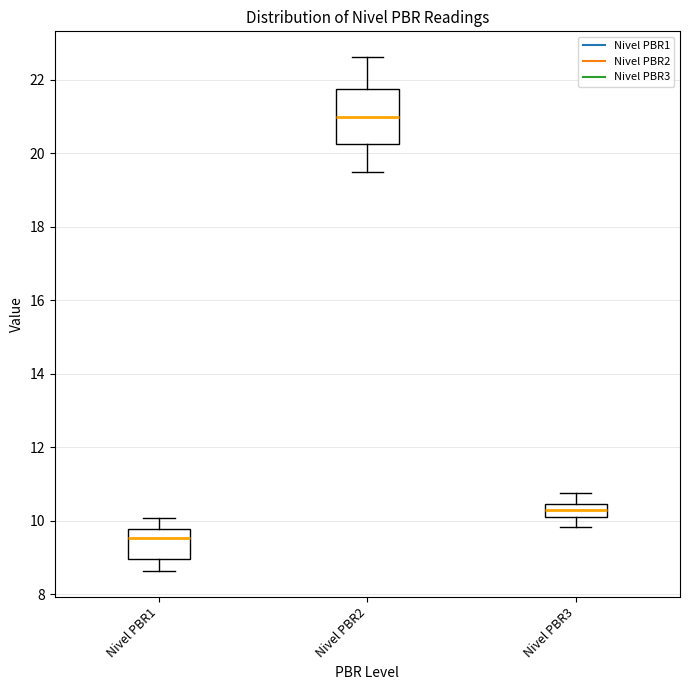

Comparing the boxes themselves (not the whiskers), which one is the tallest?

Nivel PBR2